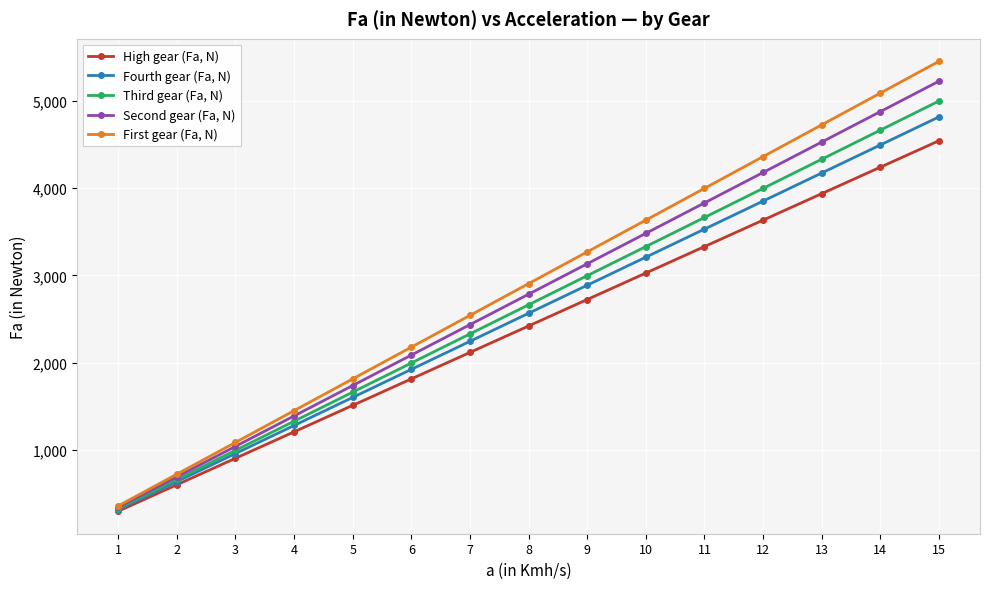

Where is High gear (Fa, N) nearest to the value 2422?

8